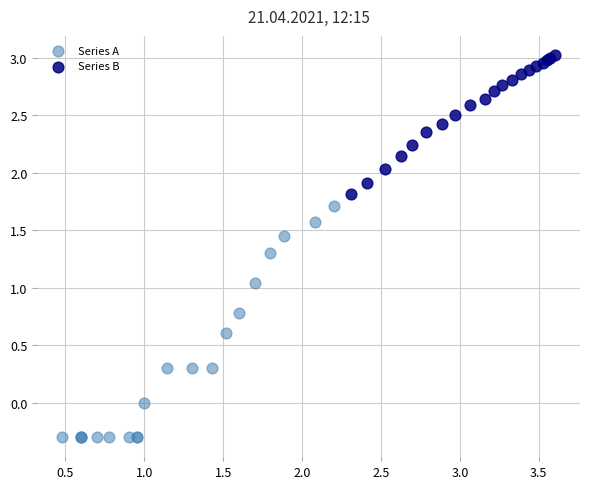

Which series contains the lowest Y value?

Series A